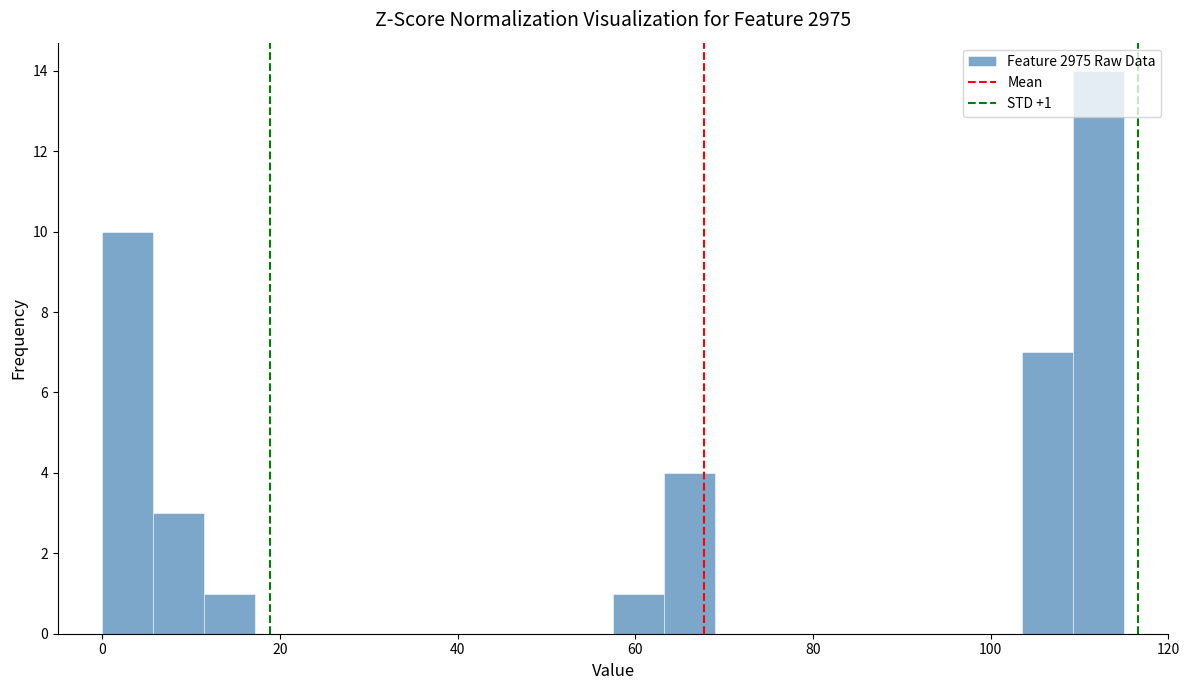

Around what value on the x-axis is the tallest bar? Give the approximate position of its centre, as read against the axis.

112